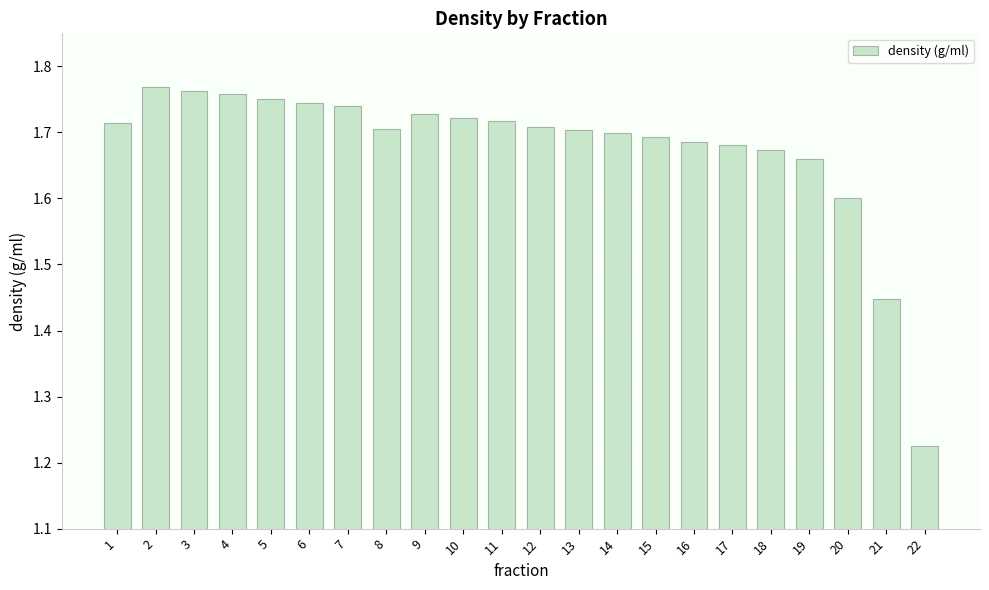

What is the sum of the values at 16 and 20?

3.3